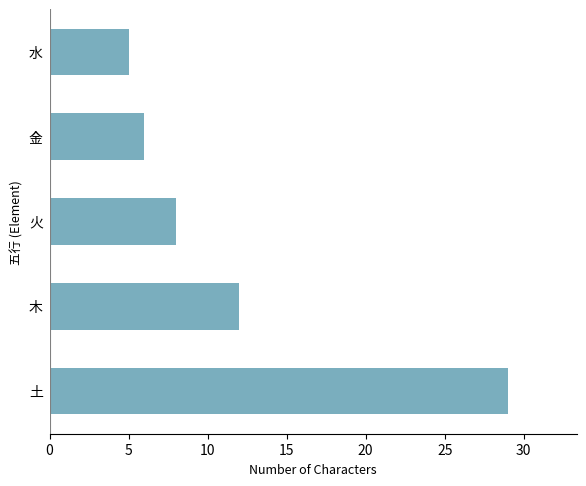

Reading top to bottom, extract all data points from this chart.

5	6	8	12	29